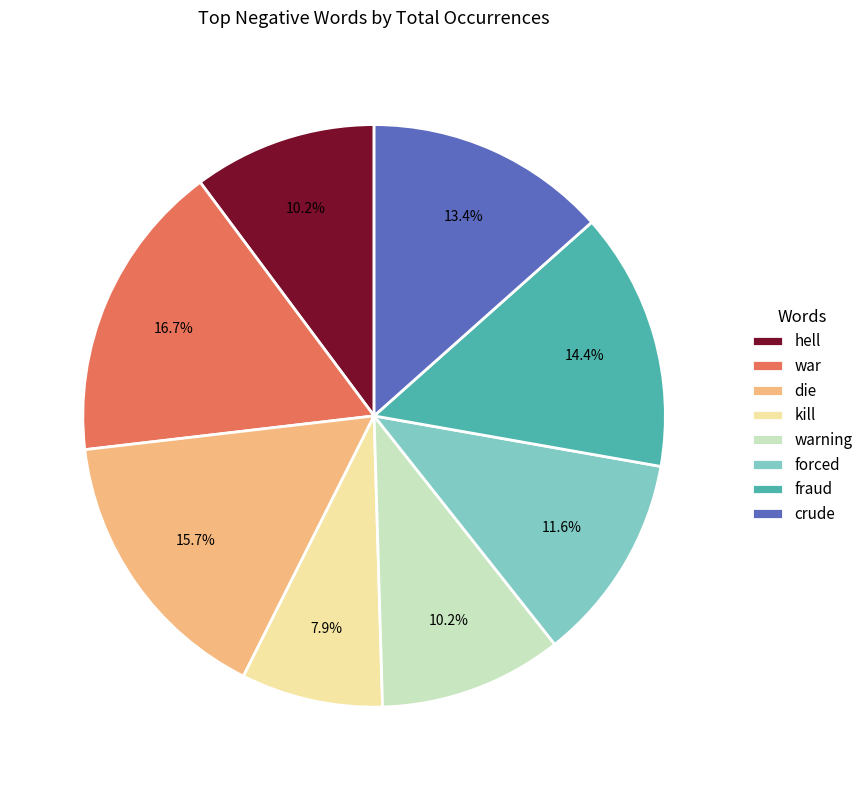

Between die and hell, which is larger?

die